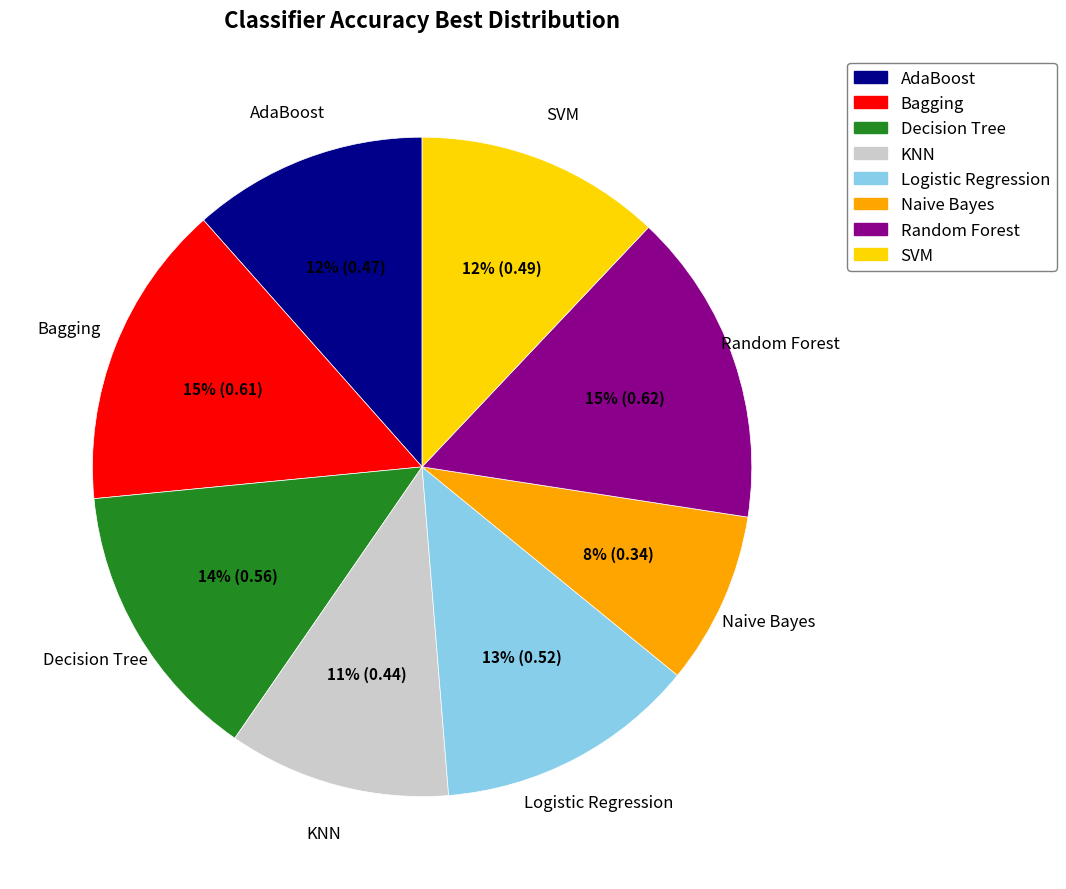

To the nearest percent, what portion does Random Forest represent?

15%